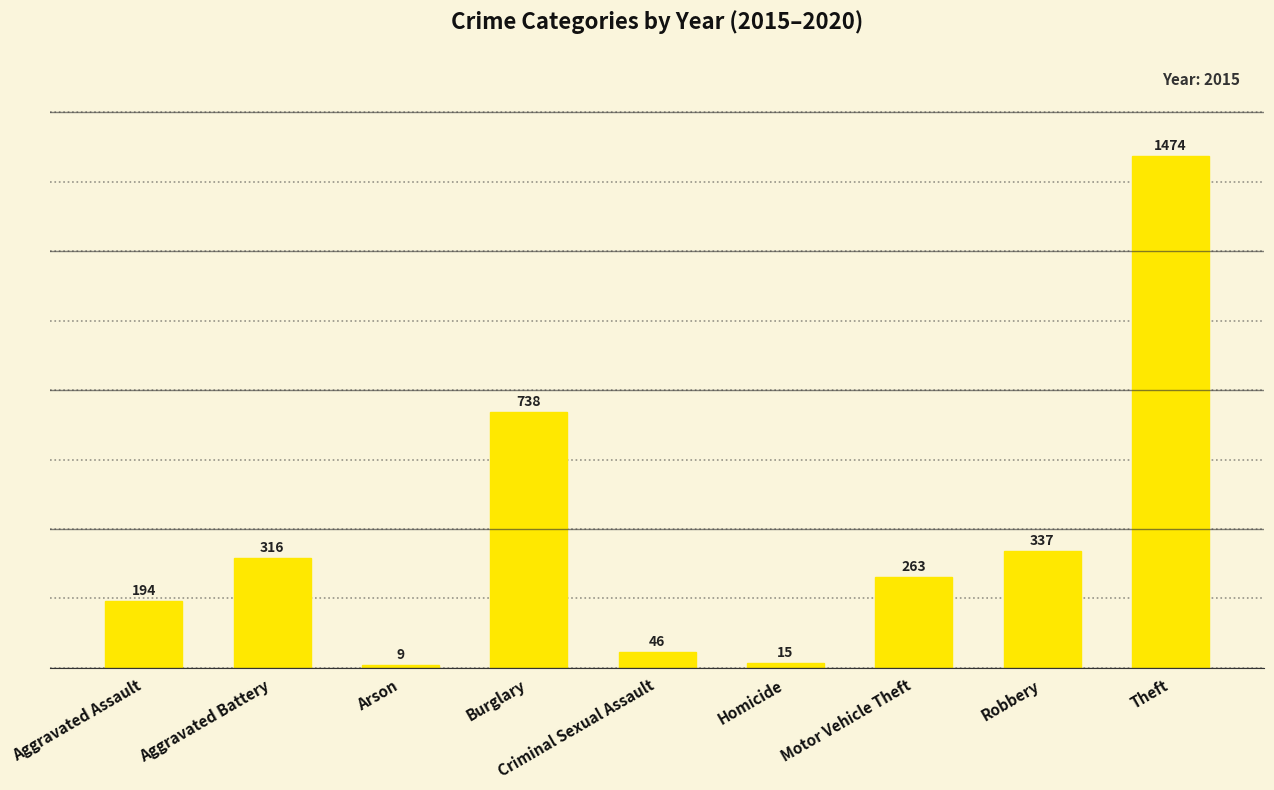

At which category does the chart reach its minimum across all series?

Arson